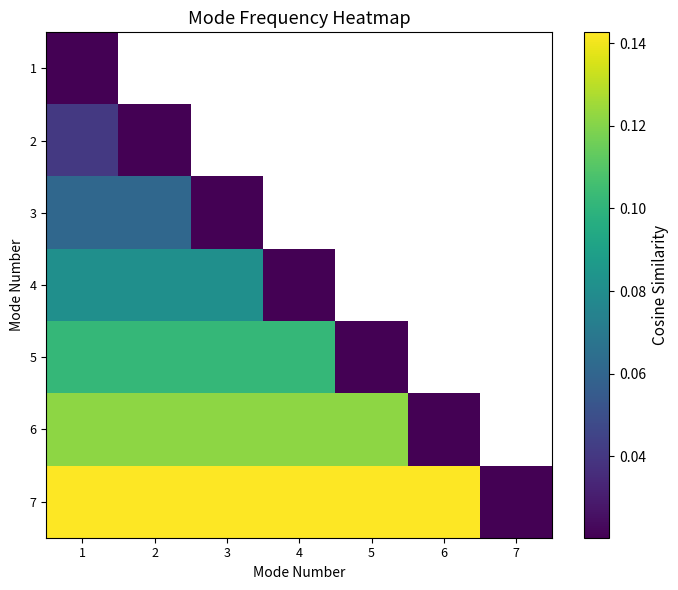

How many positive values does the 2 series have?

2